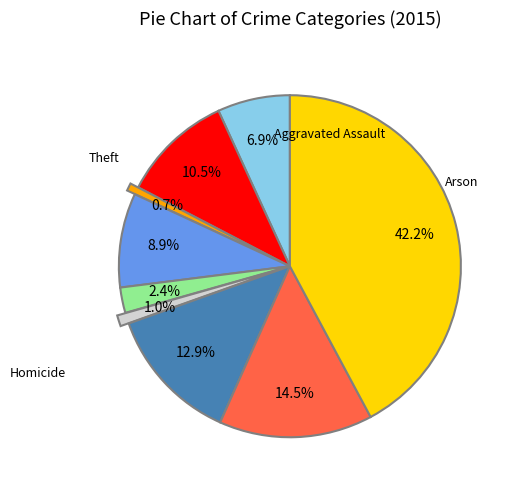

Is there any slice that represents more than half of the pie?

No